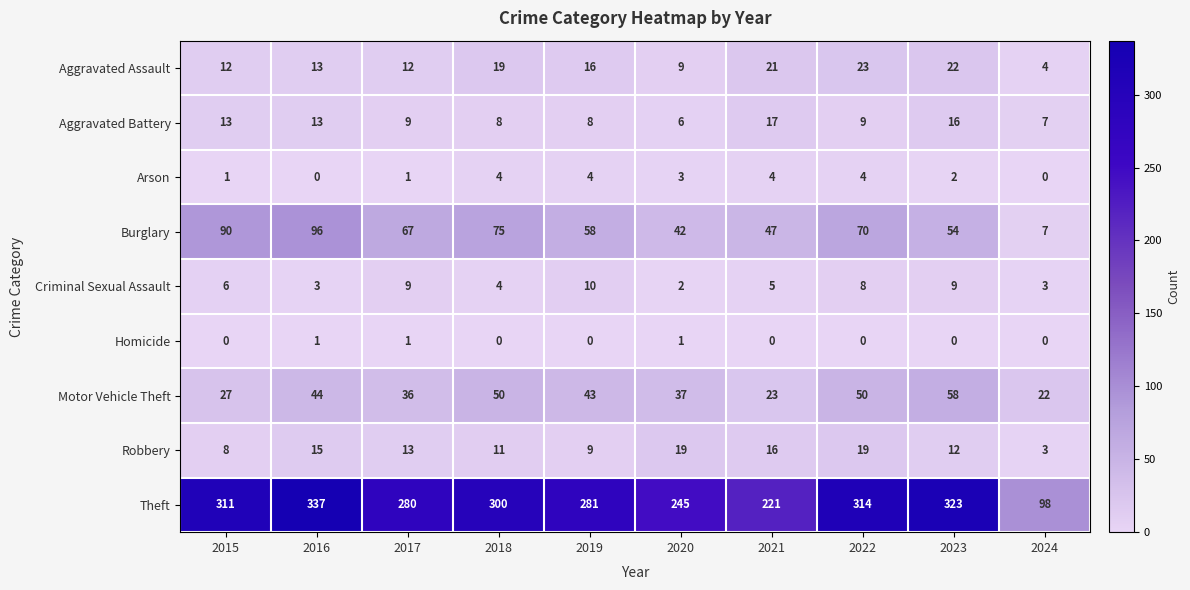

List the series in order of their peak value, lowest first.

Homicide, Arson, Criminal Sexual Assault, Aggravated Battery, Robbery, Aggravated Assault, Motor Vehicle Theft, Burglary, Theft